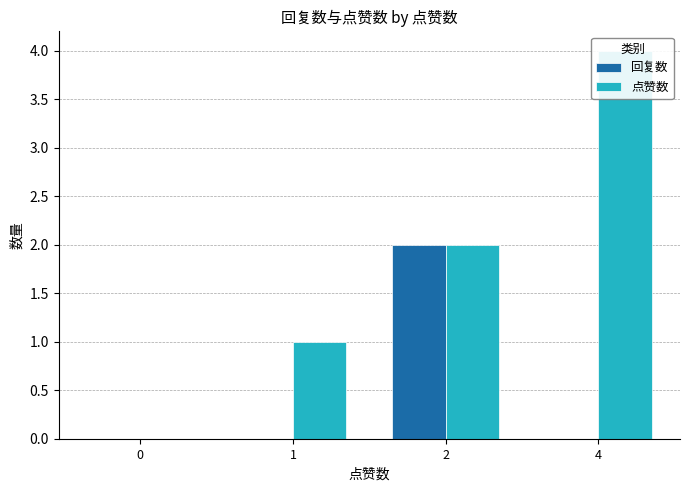

The 回复数 series shows 1 at 0. True or false?

False